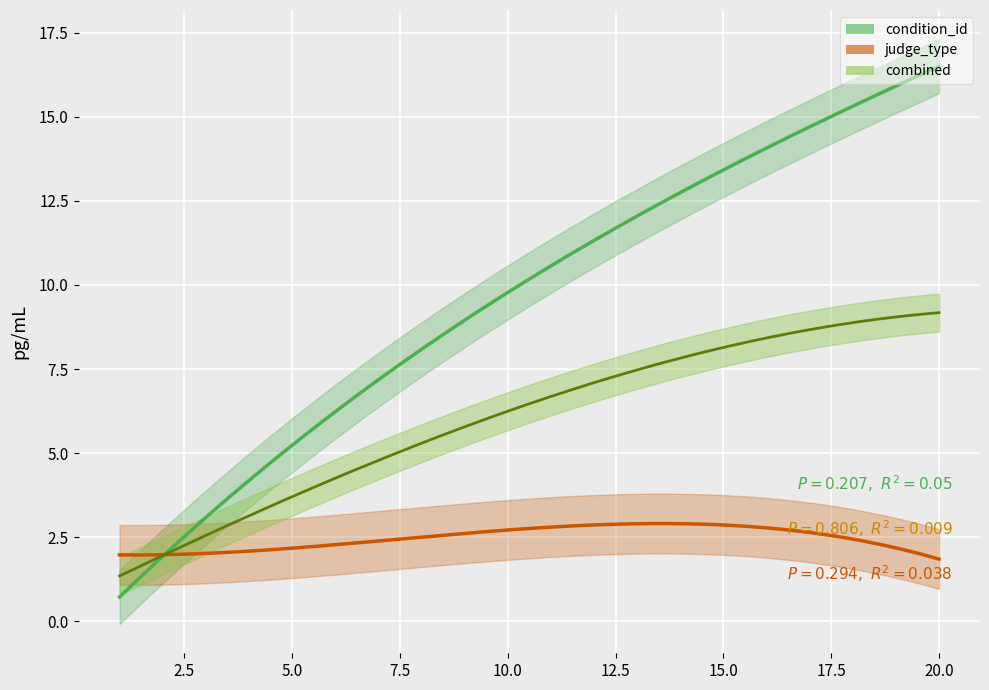

True or false: judge_type and condition_id intersect in this chart.

False